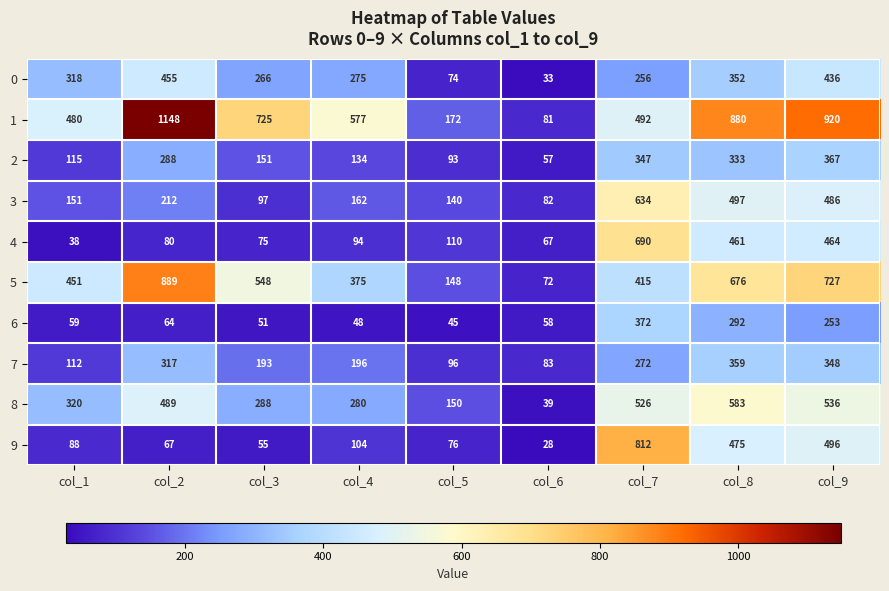

What is the total value across all series at col_2?

4009